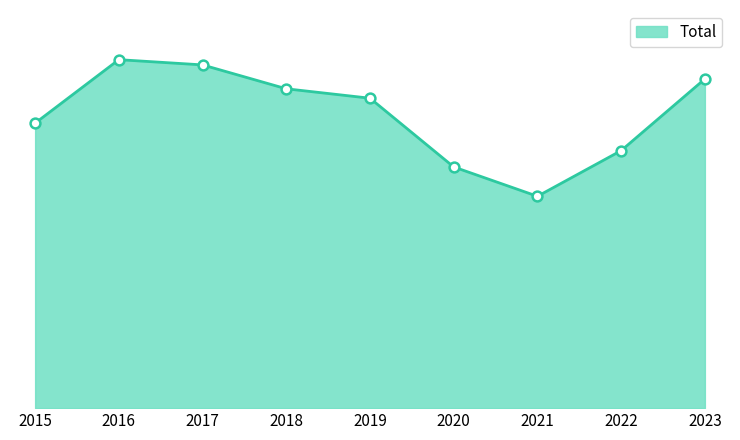

What is the ratio of the value at 2019 to the value at 2016?

0.9